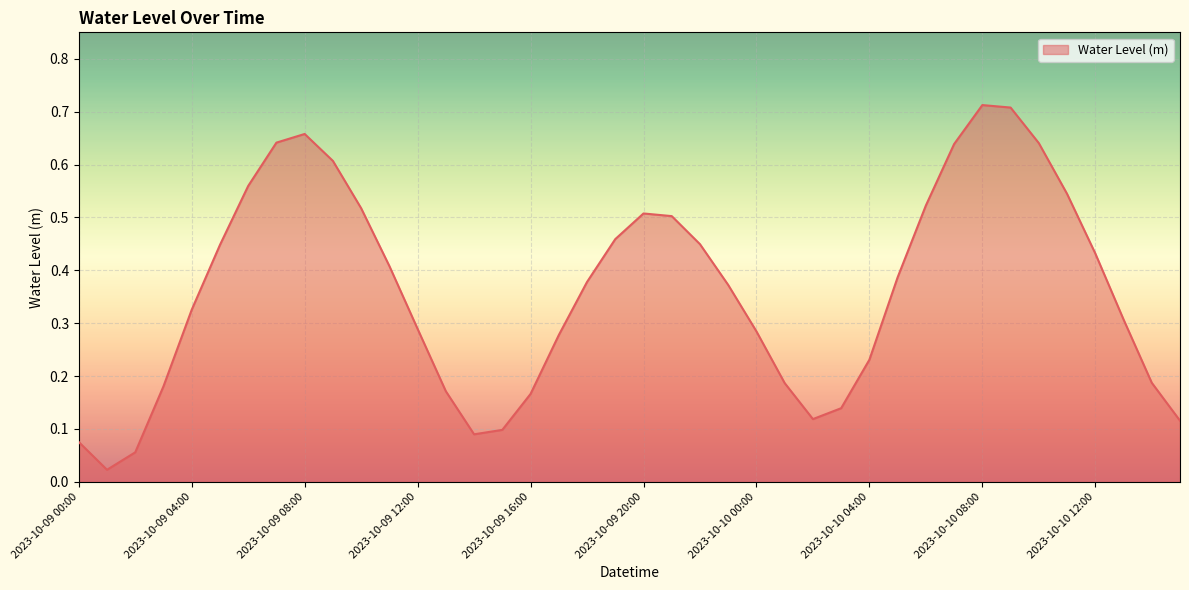

What is the difference between the maximum and minimum values?

0.7